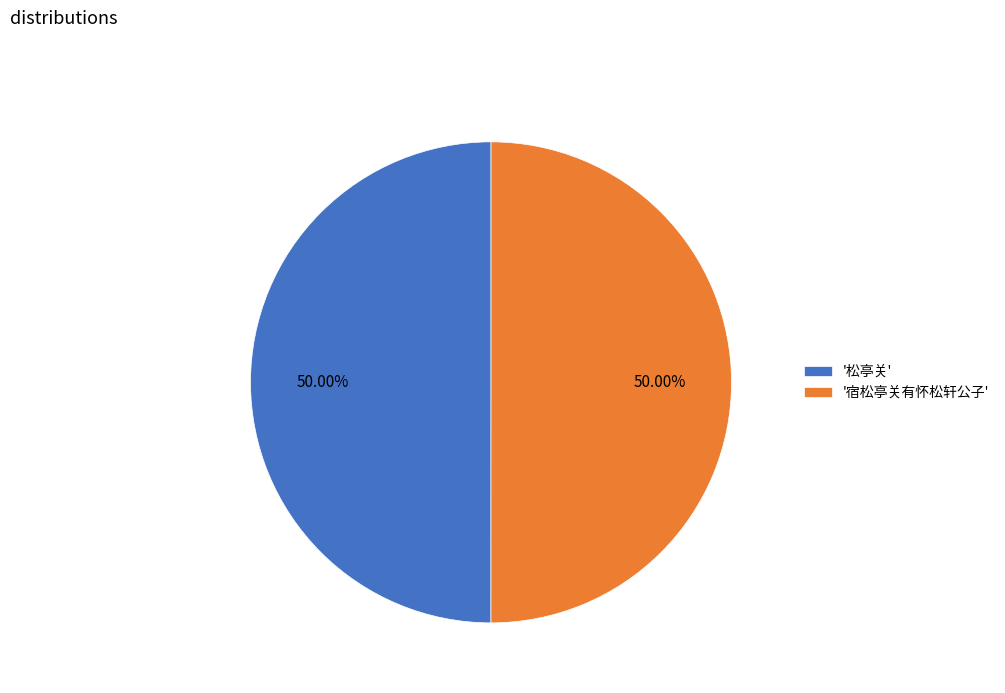

Do '宿松亭关有怀松轩公子' and '松亭关' together represent more than half of the pie?

Yes